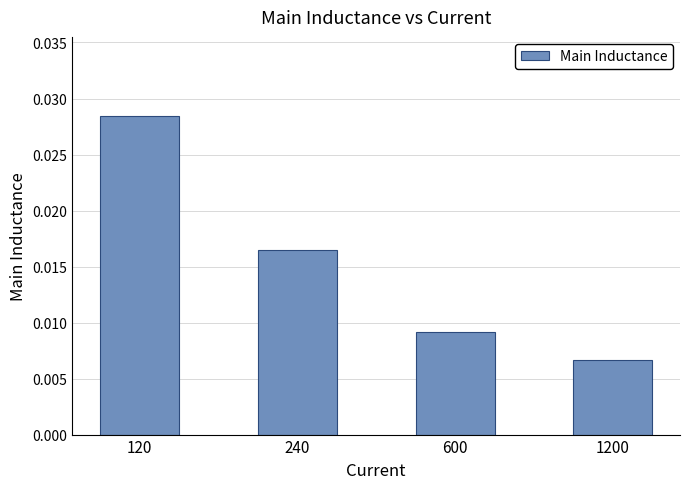

Between 240 and 600, which is larger?

240